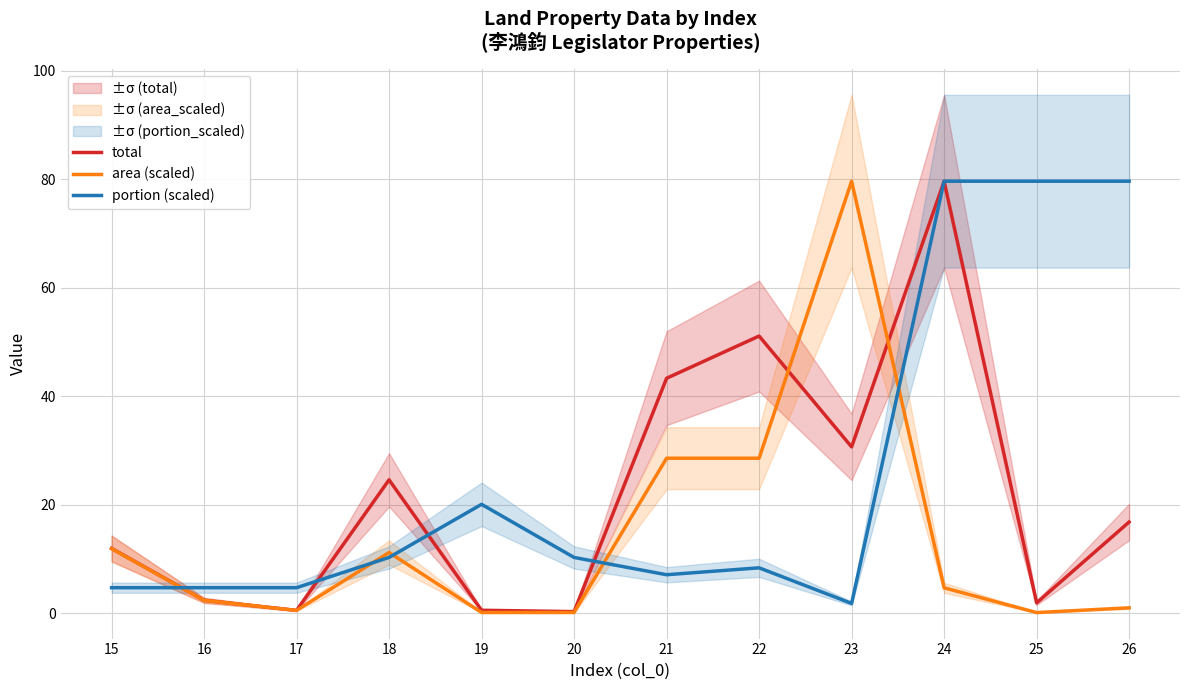

What is the difference between the highest and lowest values at 20?

10.1